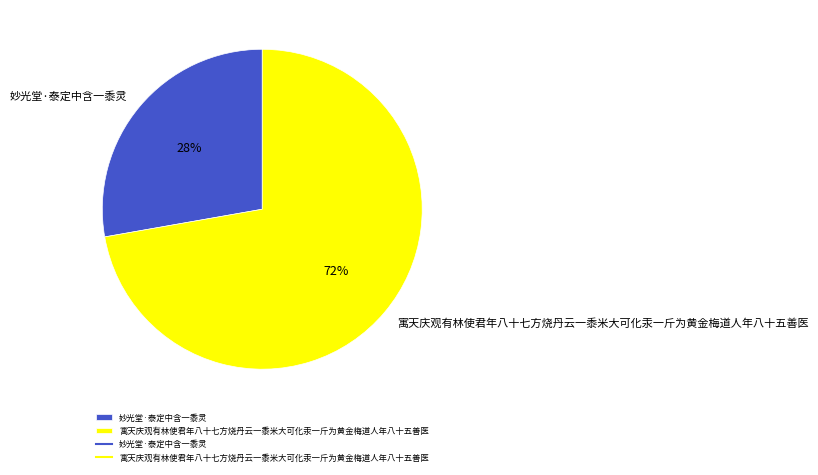

Approximately how many times larger is the value at 寓天庆观有林使君年八十七方烧丹云一黍米大可化汞一斤为黄金梅道人年八十五善医 compared to 妙光堂·泰定中含一黍灵?

2.6